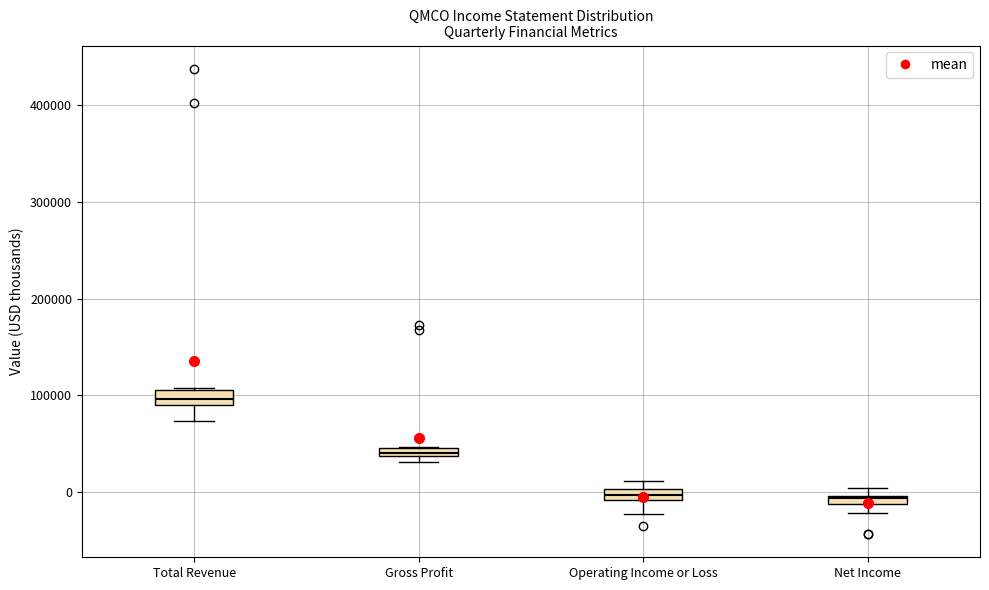

Which box's median line is the highest?

Total Revenue